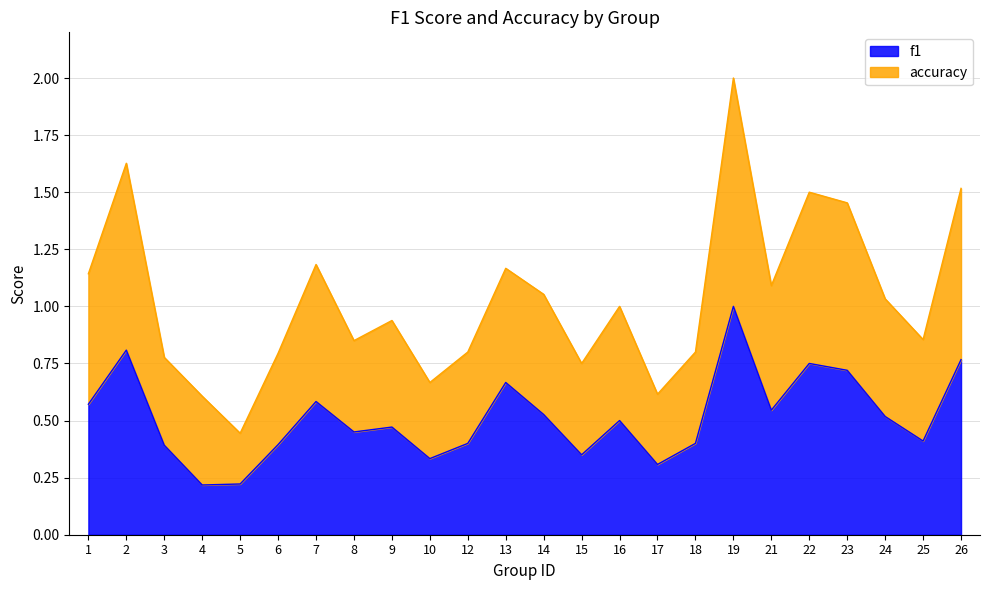

At which category does accuracy reach its first local valley?

5